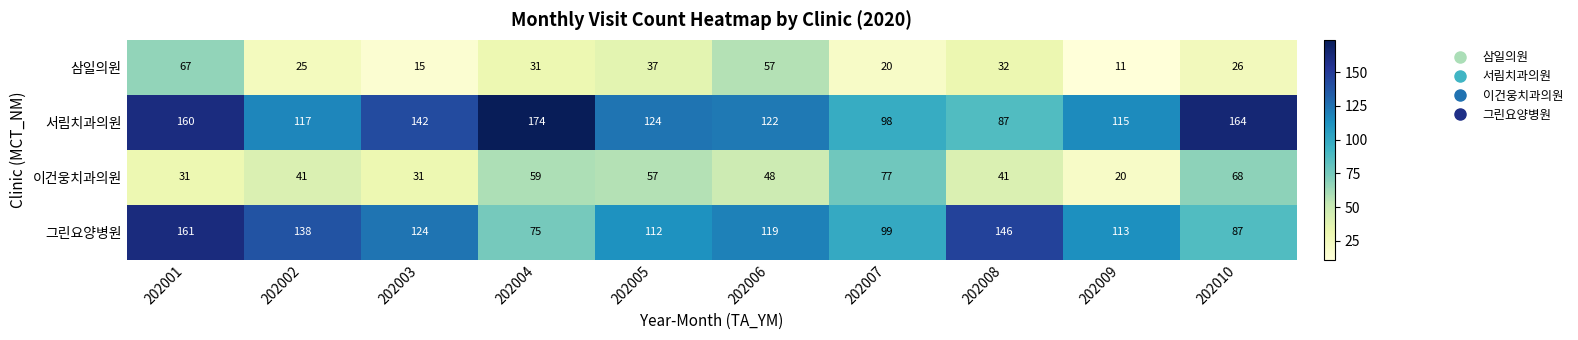

What is the difference between the highest and lowest values at 202007?

79